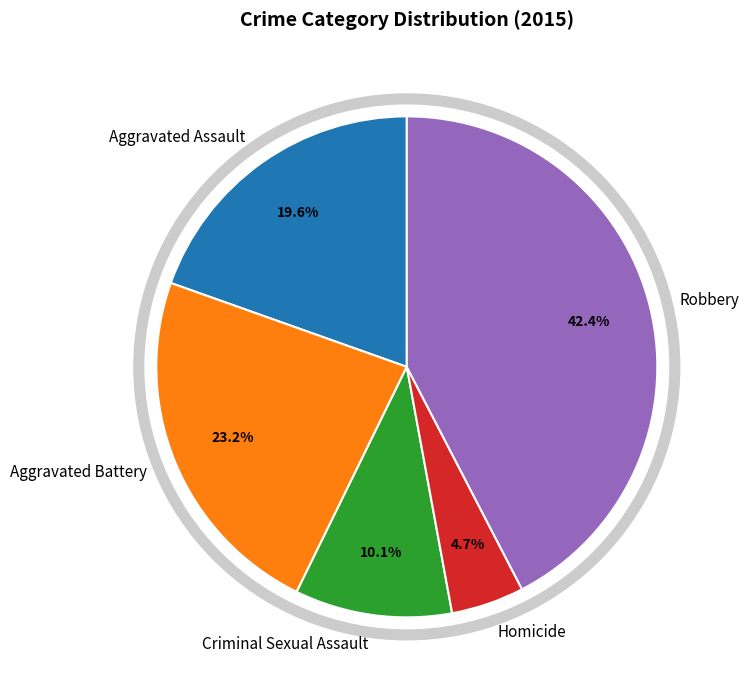

Does any single category account for the majority?

No